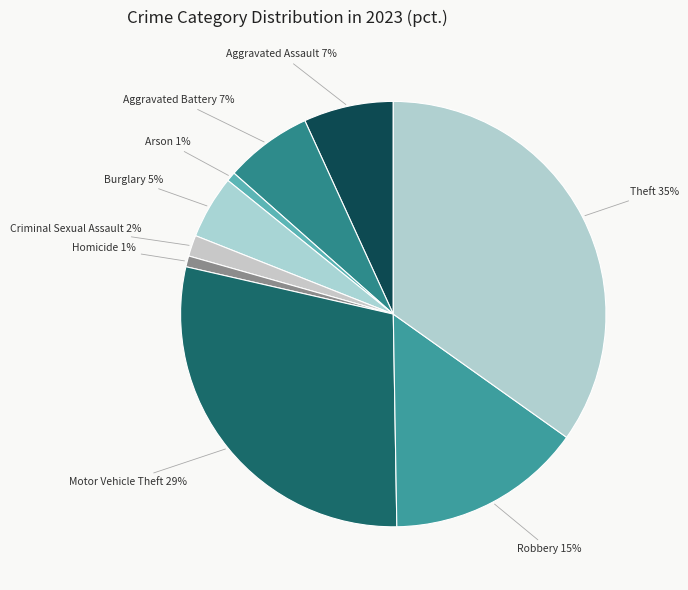

To the nearest percent, what is the average slice percentage?

11%